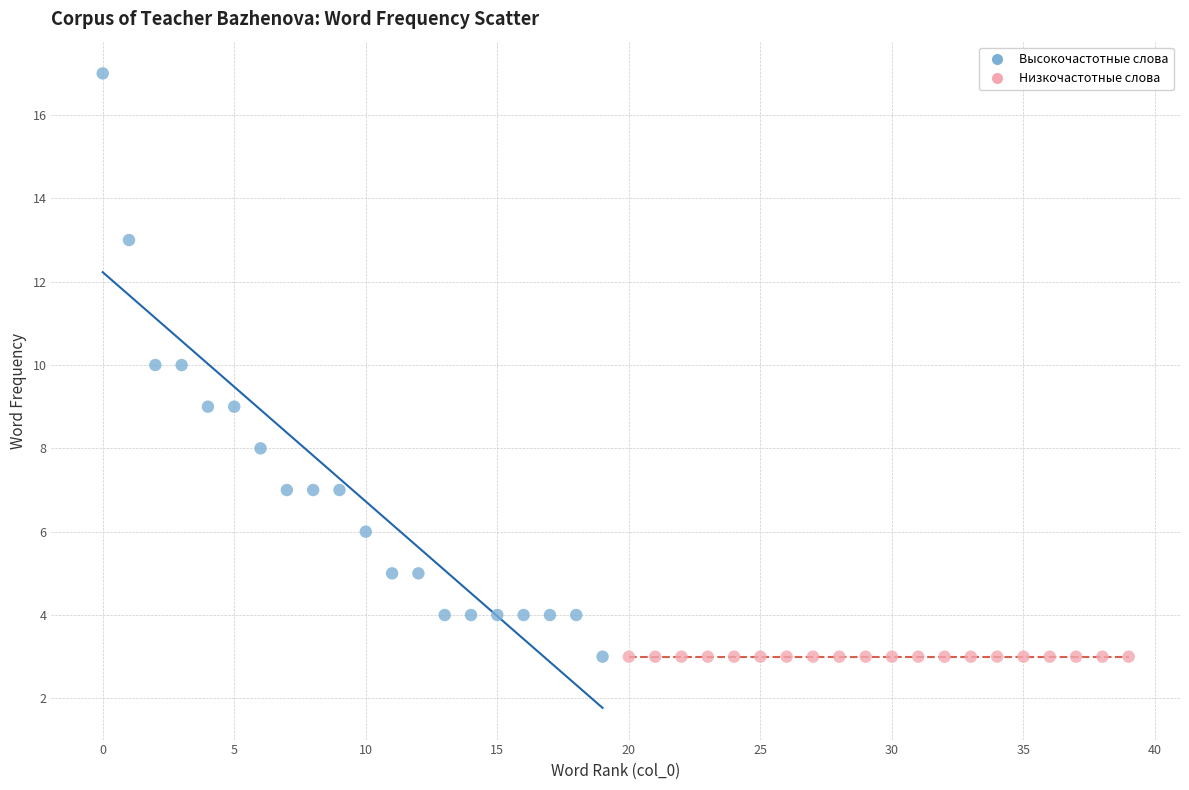

Which series reaches the maximum Y coordinate?

Высокочастотные слова